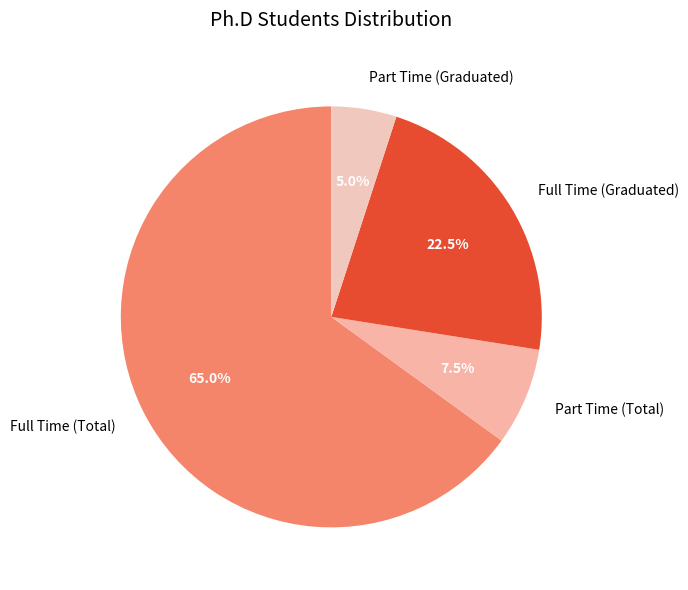

Which slice is the largest?

Full Time (Total)